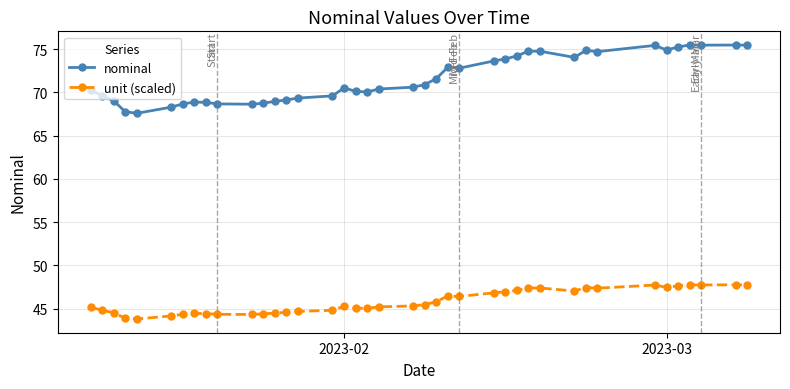

Which series has the widest spread of values?

nominal